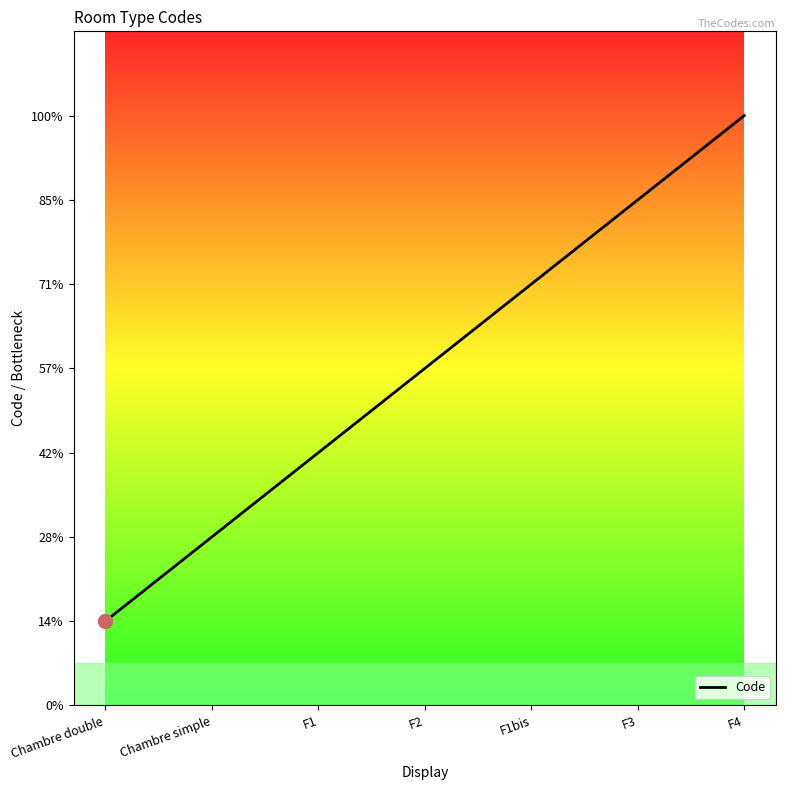

Read the value at Chambre simple.

2